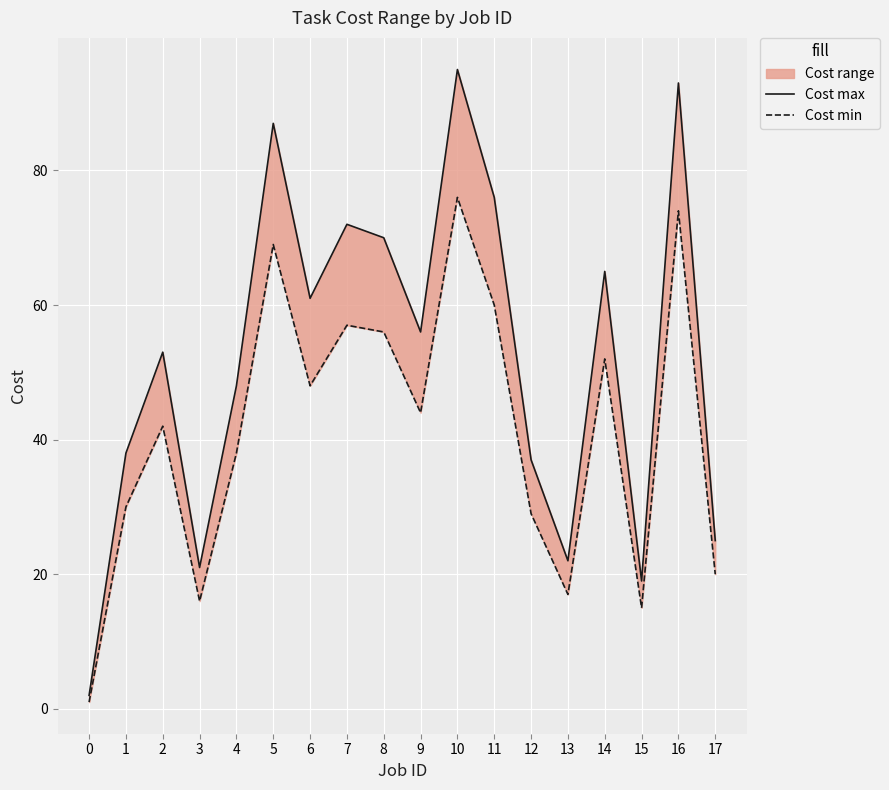

Which series changed the most between 0 and 15?

Cost max